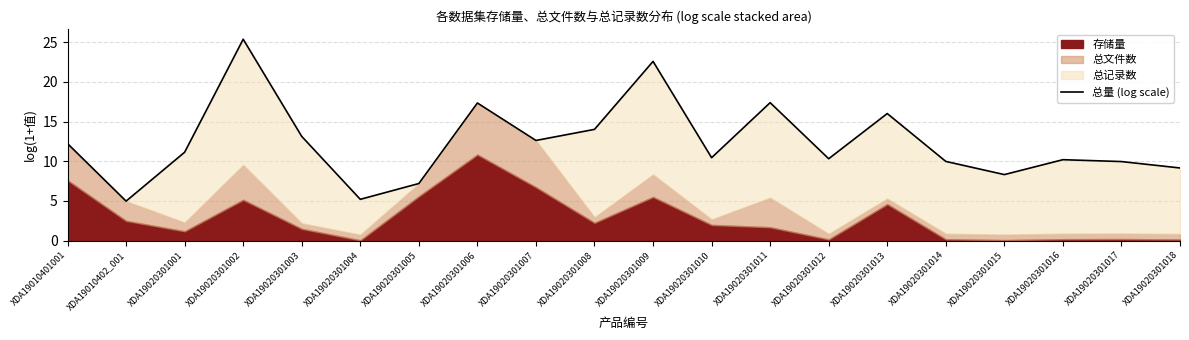

What is the difference between the maximum and second lowest values?

20.2